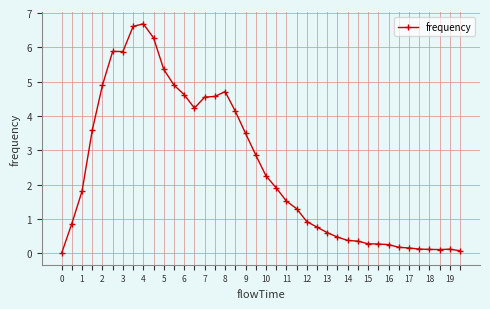

How many data points does each series have?

40